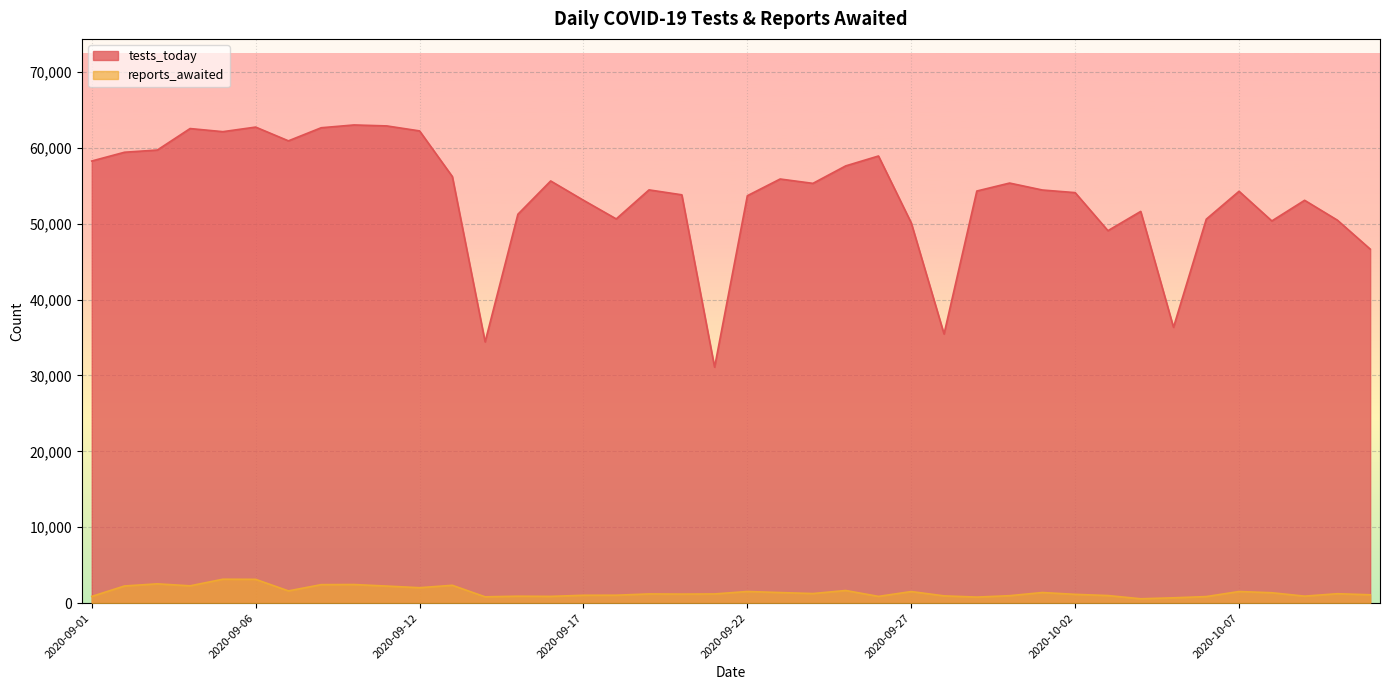

What is the minimum value for tests_today?

31095